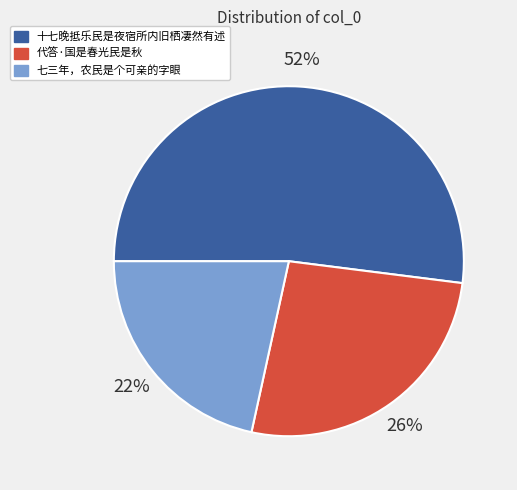

Count the number of slices in the pie.

3